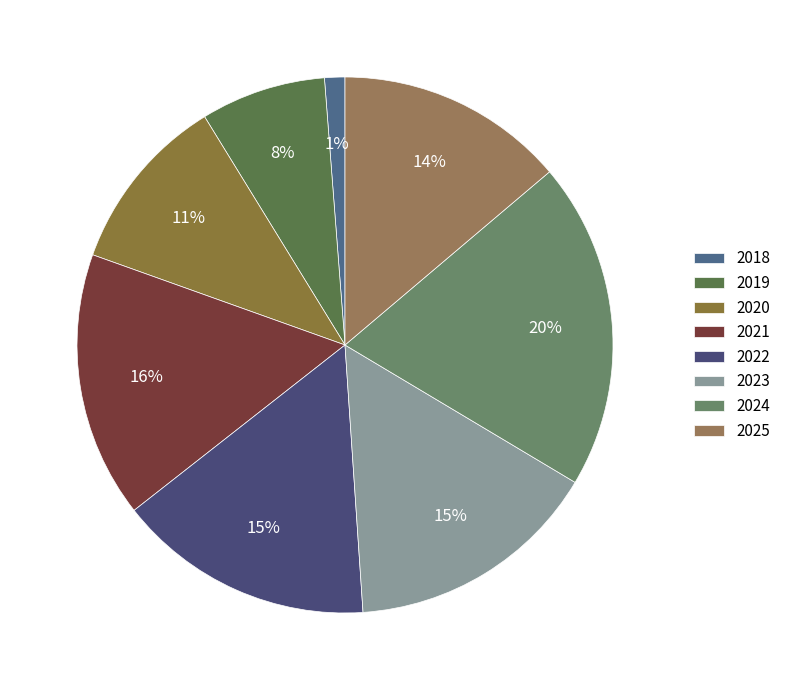

The 2022 slice represents 15% of the pie. True or false?

True